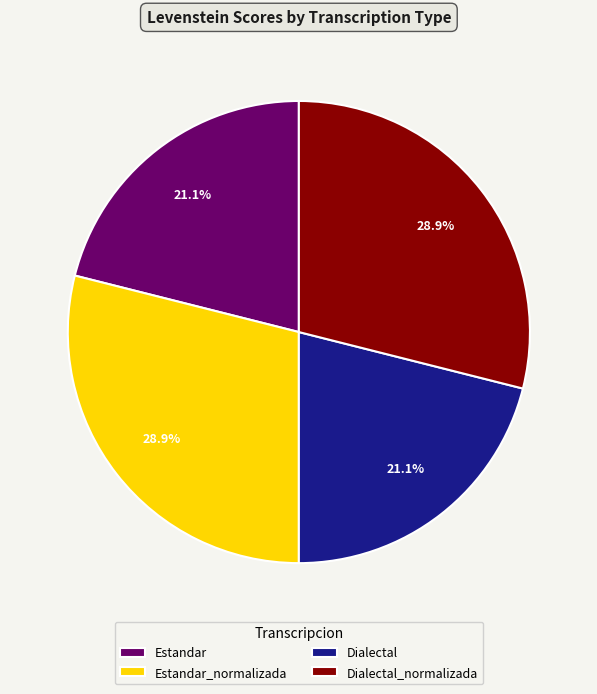

What is the ratio of the value at Estandar_normalizada to the value at Estandar?

1.4